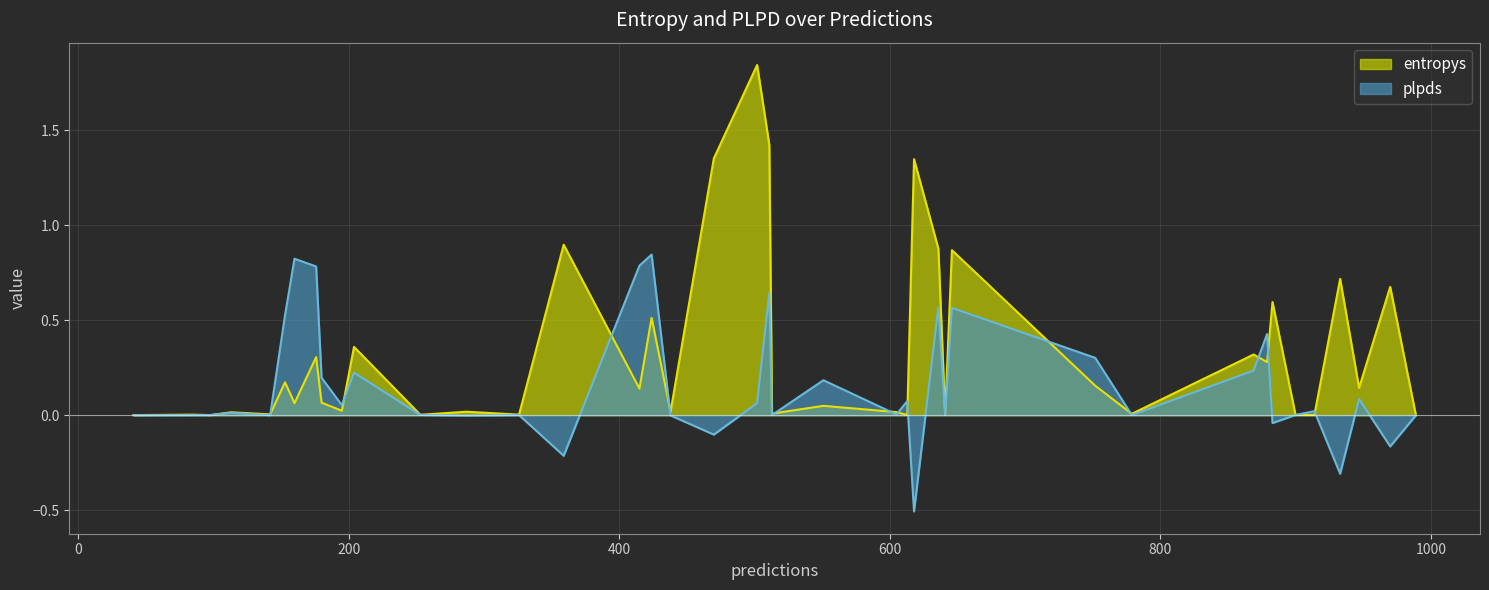

What is the minimum value for plpds?

-0.5